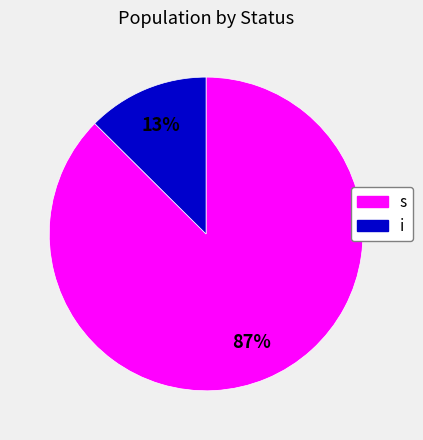

Between s and i, which is larger?

s